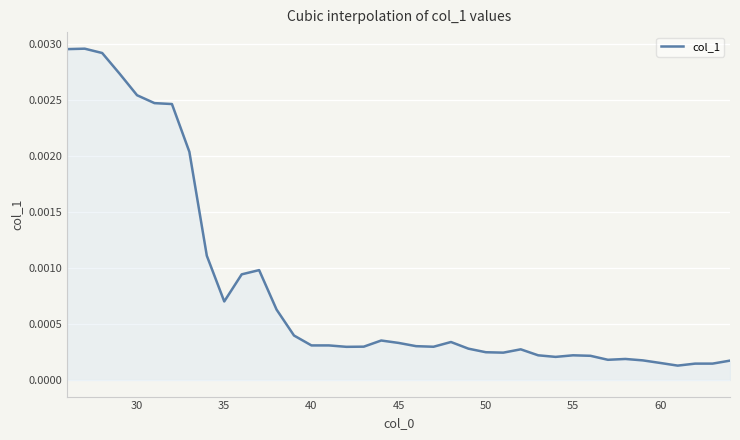

How many lines are shown in the chart?

1